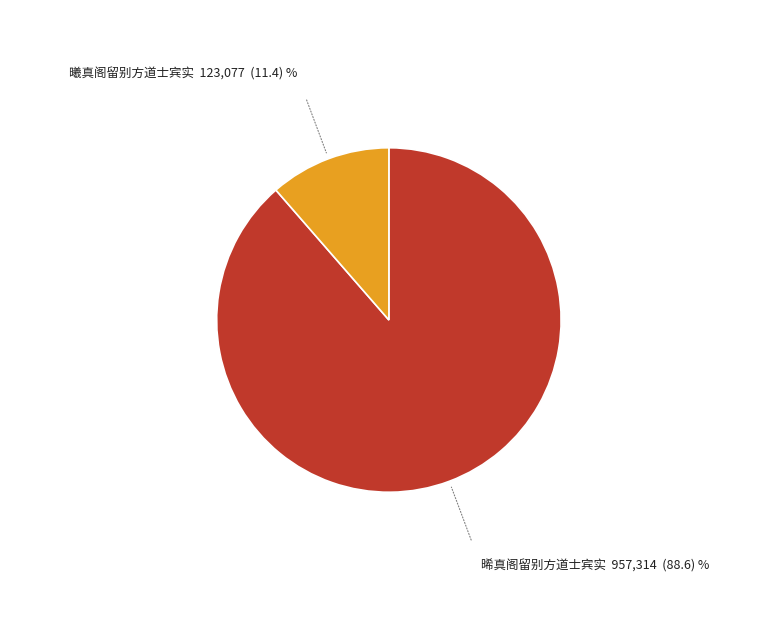

How many segments does this pie chart have?

2